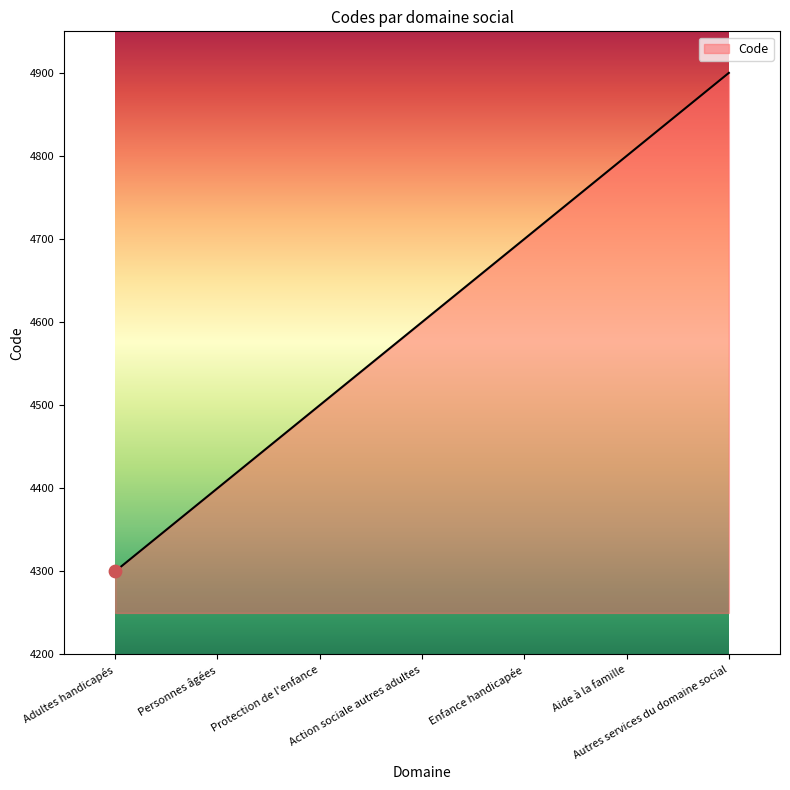

Which has a higher value, Enfance handicapée or Aide à la famille?

Aide à la famille